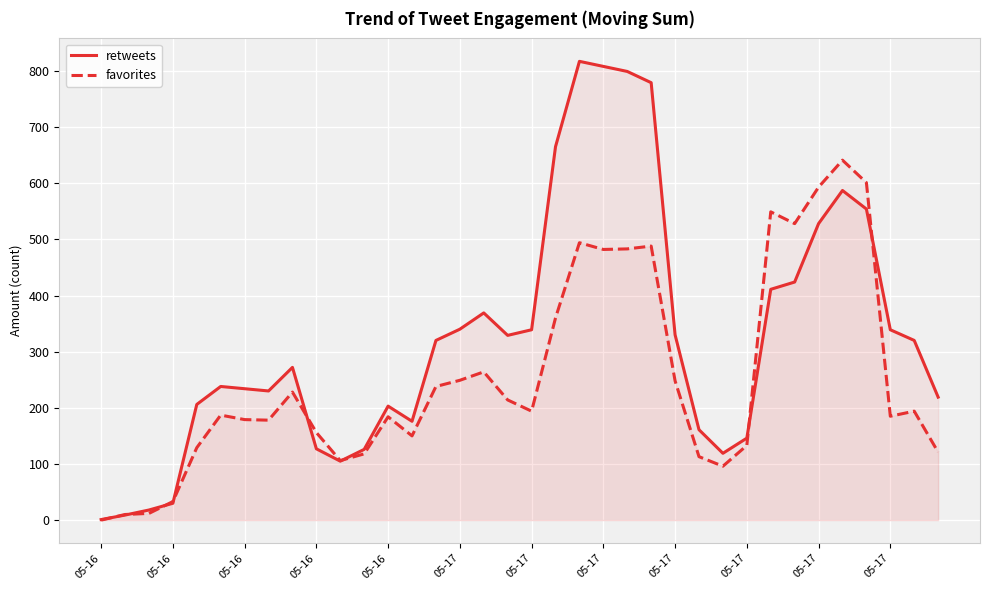

How many values in favorites are above zero?

35